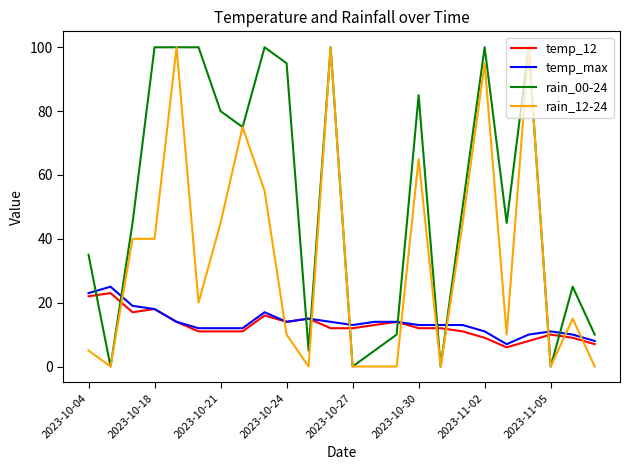

What is the highest value of the temp_max series?

25